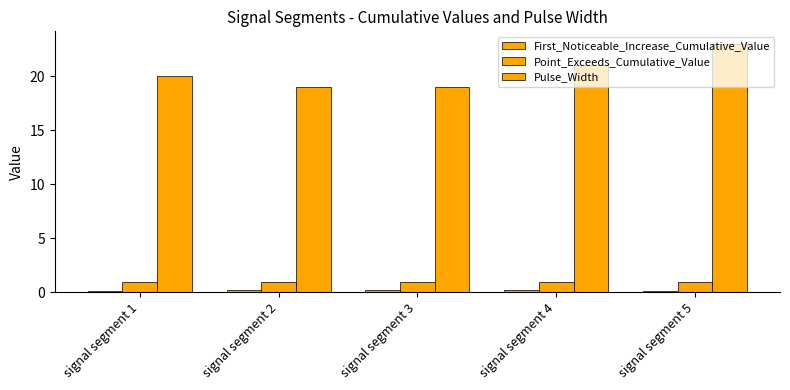

At signal segment 5, list the series in order from smallest to largest.

First_Noticeable_Increase_Cumulative_Value, Point_Exceeds_Cumulative_Value, Pulse_Width